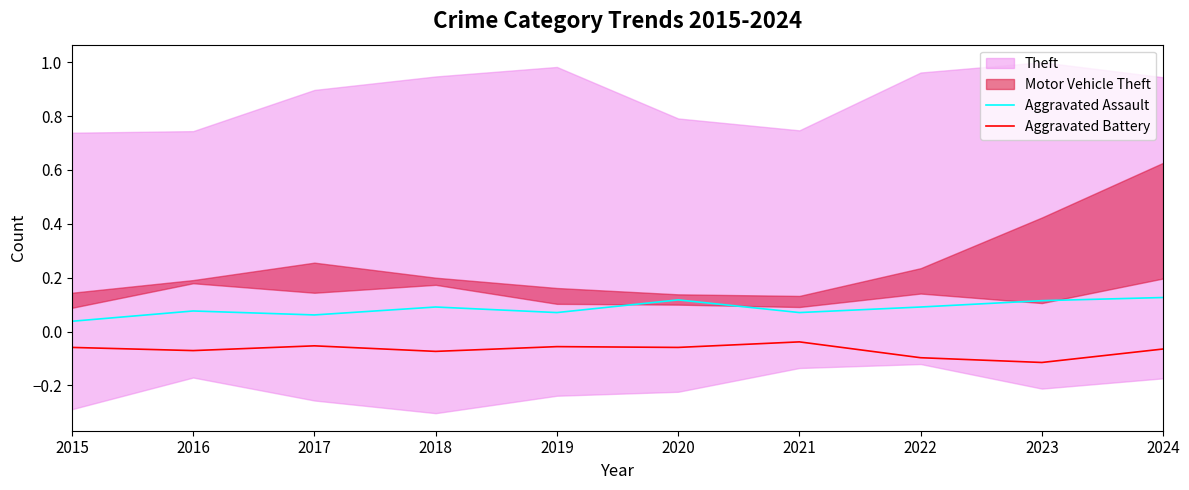

What is the approximate value of Aggravated Battery at 2017?

-0.1